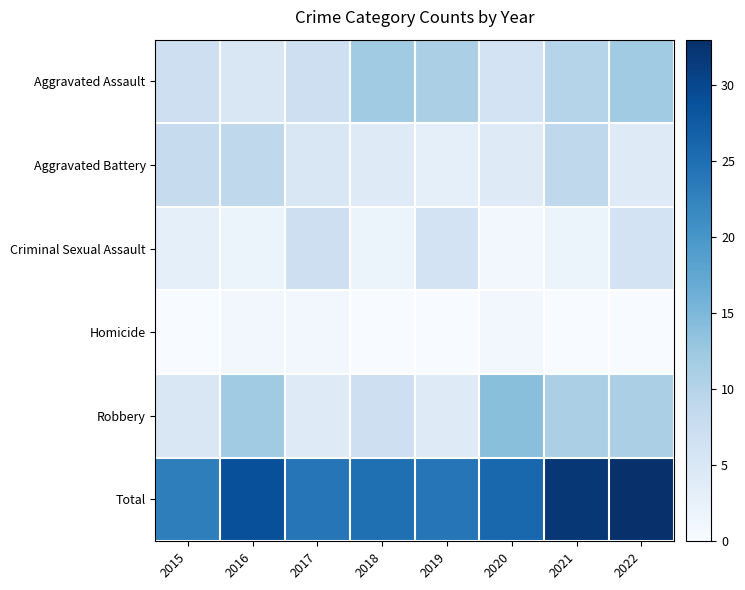

Reading left to right, list all the values displayed in this chart.

Aggravated Assault: 2015=7	2016=5	2017=7	2018=12	2019=11	2020=6	2021=10	2022=12
Aggravated Battery: 2015=8	2016=9	2017=5	2018=4	2019=3	2020=4	2021=9	2022=4
Criminal Sexual Assault: 2015=3	2016=2	2017=7	2018=2	2019=6	2020=1	2021=2	2022=6
Homicide: 2015=0	2016=1	2017=1	2018=0	2019=0	2020=1	2021=0	2022=0
Robbery: 2015=5	2016=12	2017=4	2018=7	2019=4	2020=14	2021=11	2022=11
Total: 2015=23	2016=29	2017=24	2018=25	2019=24	2020=26	2021=32	2022=33